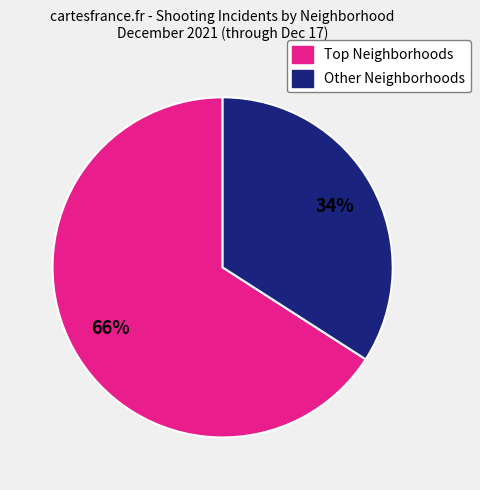

To the nearest percent, what is the difference between the largest and smallest slice percentages?

32%